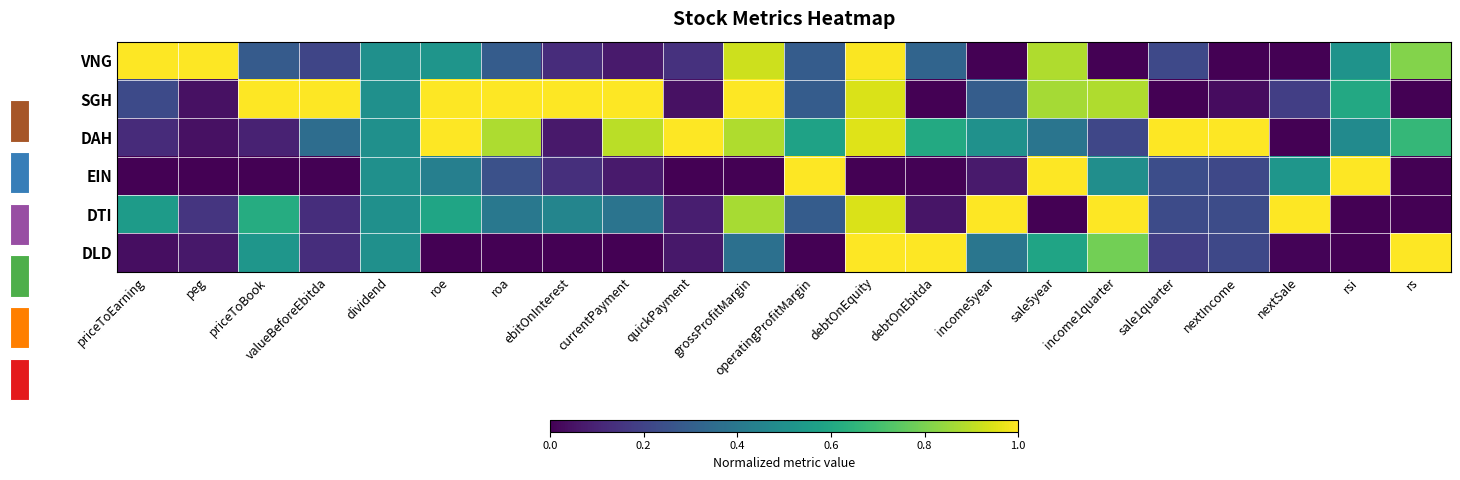

Reading left to right, extract all data points from this chart.

VNG: priceToEarning=1.0	peg=1.0	priceToBook=0.3	valueBeforeEbitda=0.2	dividend=0.5	roe=0.5	roa=0.3	ebitOnInterest=0.1	currentPayment=0.1	quickPayment=0.1	grossProfitMargin=0.9	operatingProfitMargin=0.3	debtOnEquity=1.0	debtOnEbitda=0.3	income5year=0.0	sale5year=0.9	income1quarter=0.0	sale1quarter=0.2	nextIncome=0.0	nextSale=0.0	rsi=0.5	rs=0.8
SGH: priceToEarning=0.2	peg=0.0	priceToBook=1.0	valueBeforeEbitda=1.0	dividend=0.5	roe=1.0	roa=1.0	ebitOnInterest=1.0	currentPayment=1.0	quickPayment=0.0	grossProfitMargin=1.0	operatingProfitMargin=0.3	debtOnEquity=0.9	debtOnEbitda=0.0	income5year=0.3	sale5year=0.9	income1quarter=0.9	sale1quarter=0.0	nextIncome=0.0	nextSale=0.2	rsi=0.6	rs=0.0
DAH: priceToEarning=0.1	peg=0.0	priceToBook=0.1	valueBeforeEbitda=0.4	dividend=0.5	roe=1.0	roa=0.9	ebitOnInterest=0.1	currentPayment=0.9	quickPayment=1.0	grossProfitMargin=0.9	operatingProfitMargin=0.6	debtOnEquity=1.0	debtOnEbitda=0.6	income5year=0.5	sale5year=0.4	income1quarter=0.2	sale1quarter=1.0	nextIncome=1.0	nextSale=0.0	rsi=0.5	rs=0.7
EIN: priceToEarning=0.0	peg=0.0	priceToBook=0.0	valueBeforeEbitda=0.0	dividend=0.5	roe=0.4	roa=0.2	ebitOnInterest=0.1	currentPayment=0.1	quickPayment=0.0	grossProfitMargin=0.0	operatingProfitMargin=1.0	debtOnEquity=0.0	debtOnEbitda=0.0	income5year=0.1	sale5year=1.0	income1quarter=0.5	sale1quarter=0.2	nextIncome=0.2	nextSale=0.5	rsi=1.0	rs=0.0
DTI: priceToEarning=0.6	peg=0.2	priceToBook=0.6	valueBeforeEbitda=0.1	dividend=0.5	roe=0.6	roa=0.4	ebitOnInterest=0.5	currentPayment=0.4	quickPayment=0.1	grossProfitMargin=0.9	operatingProfitMargin=0.3	debtOnEquity=0.9	debtOnEbitda=0.1	income5year=1.0	sale5year=0.0	income1quarter=1.0	sale1quarter=0.2	nextIncome=0.2	nextSale=1.0	rsi=0.0	rs=0.0
DLD: priceToEarning=0.0	peg=0.1	priceToBook=0.5	valueBeforeEbitda=0.1	dividend=0.5	roe=0.0	roa=0.0	ebitOnInterest=0.0	currentPayment=0.0	quickPayment=0.1	grossProfitMargin=0.4	operatingProfitMargin=0.0	debtOnEquity=1.0	debtOnEbitda=1.0	income5year=0.4	sale5year=0.6	income1quarter=0.8	sale1quarter=0.2	nextIncome=0.2	nextSale=0.0	rsi=0.0	rs=1.0